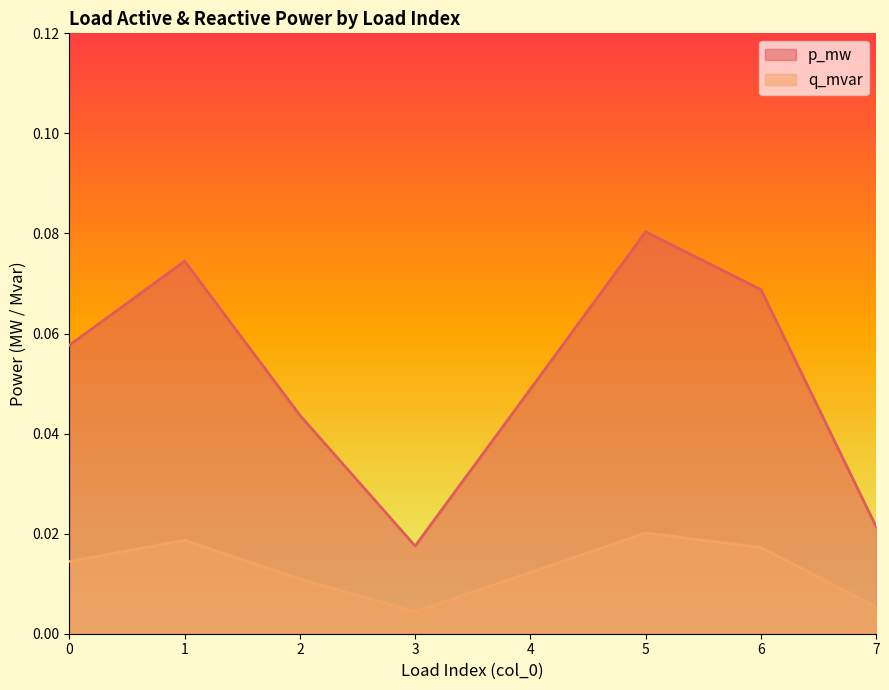

True or false: q_mvar has more than 0 points higher than both neighbors.

True